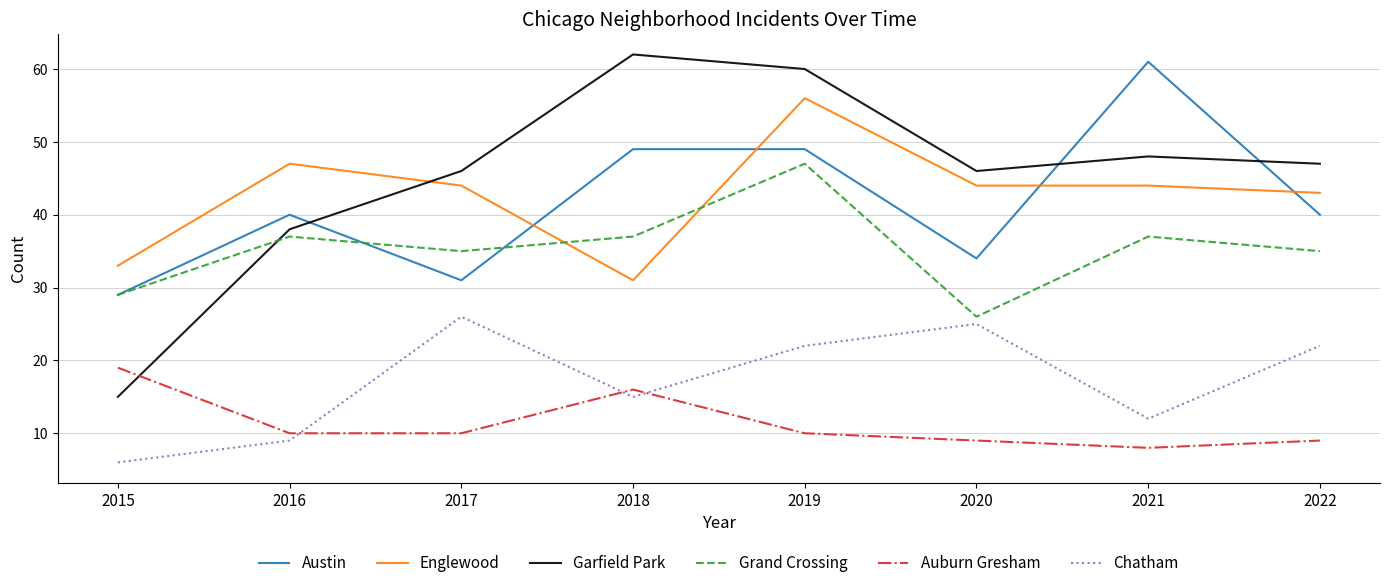

Which series has the largest total across all categories?

Garfield Park